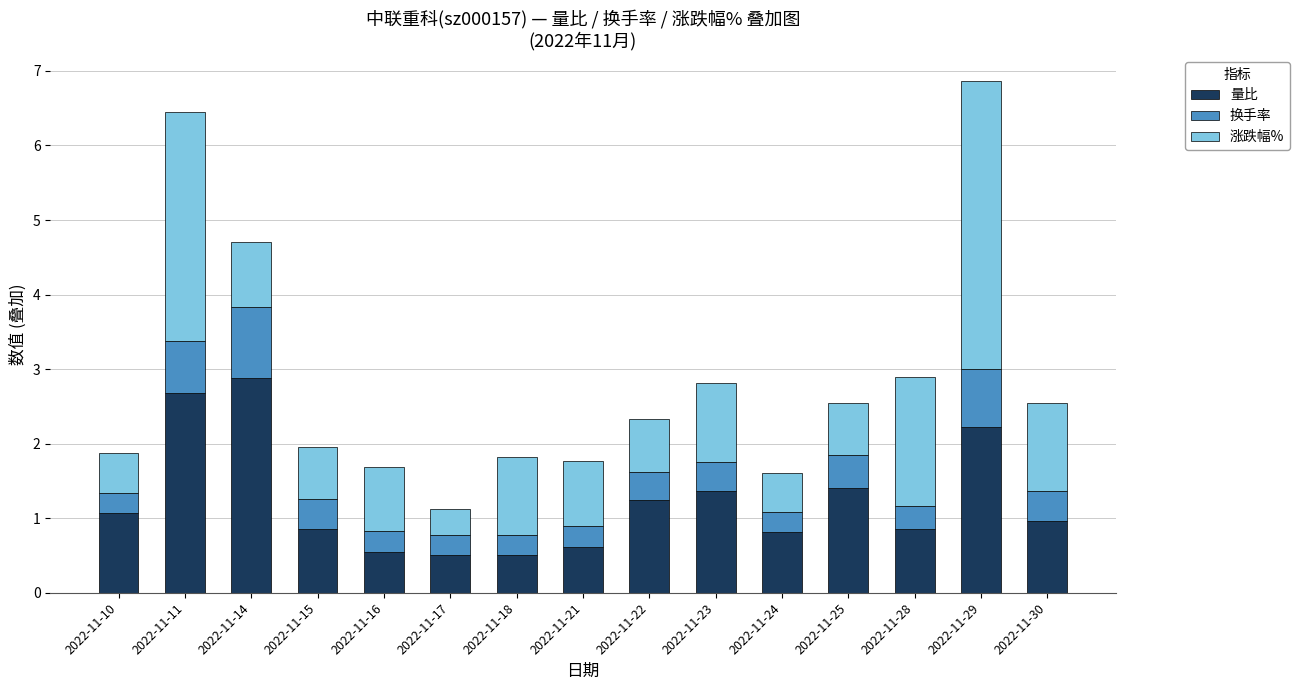

What is the total value across all series at 2022-11-14?

4.7